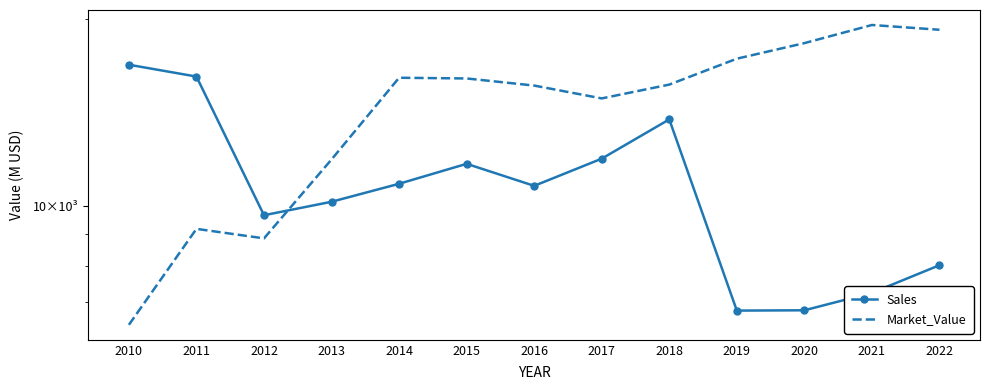

Rank the series by their maximum value, from lowest to highest.

Sales, Market_Value